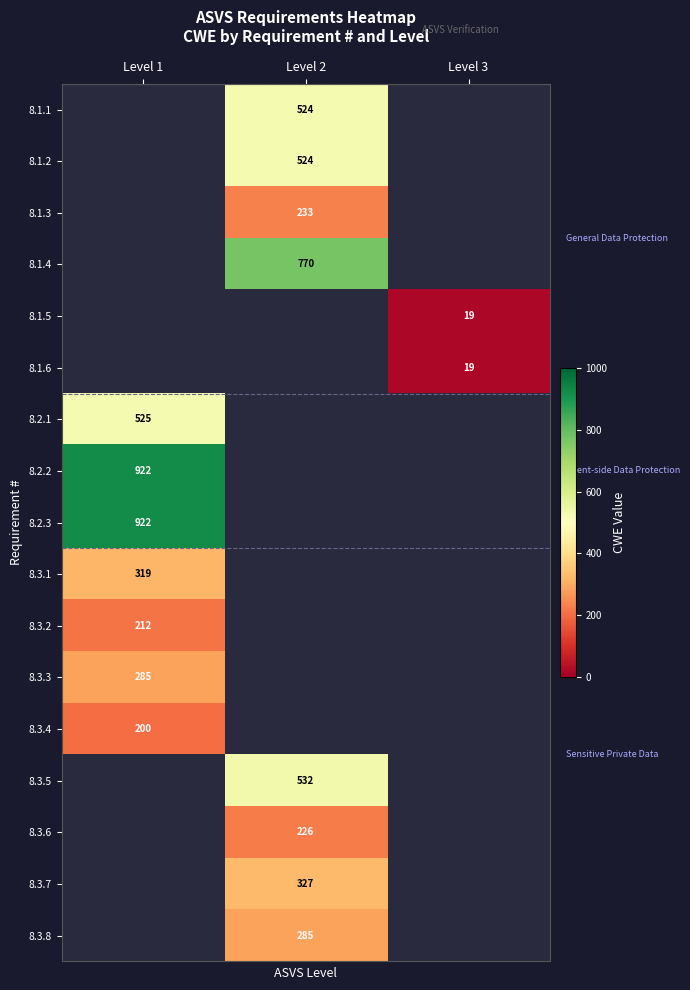

True or false: 8.3.7 has a value of 327 at Level 2.

True